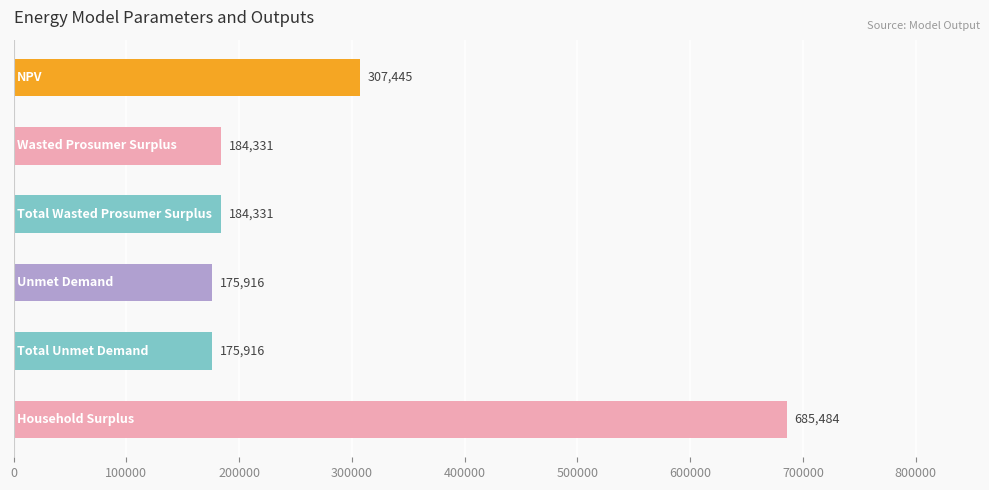

Are the bars horizontal?

Yes